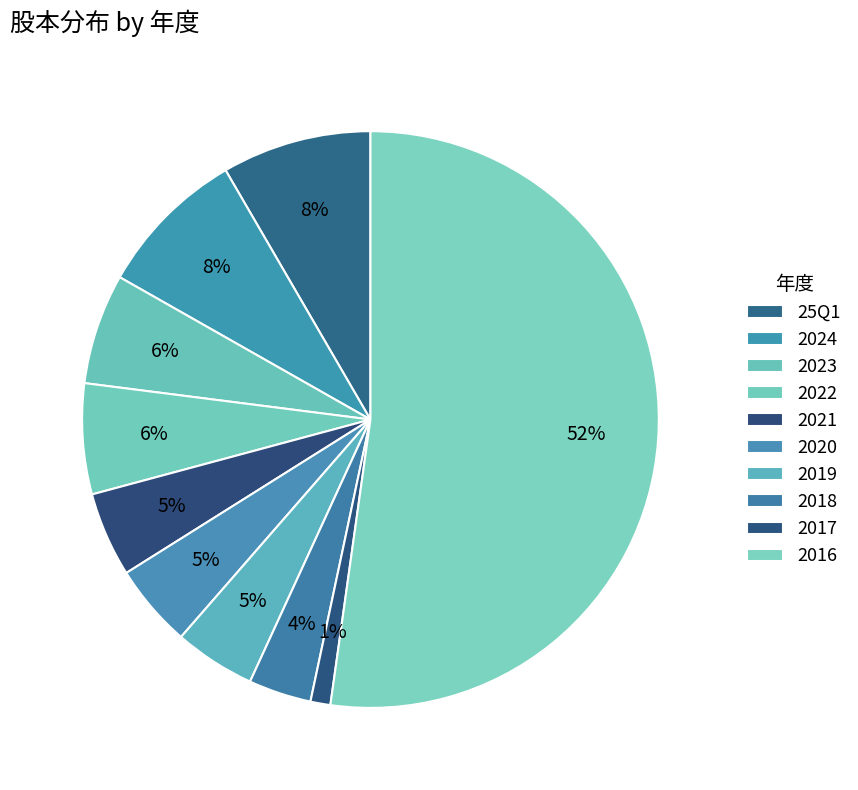

Count the number of slices in the pie.

10